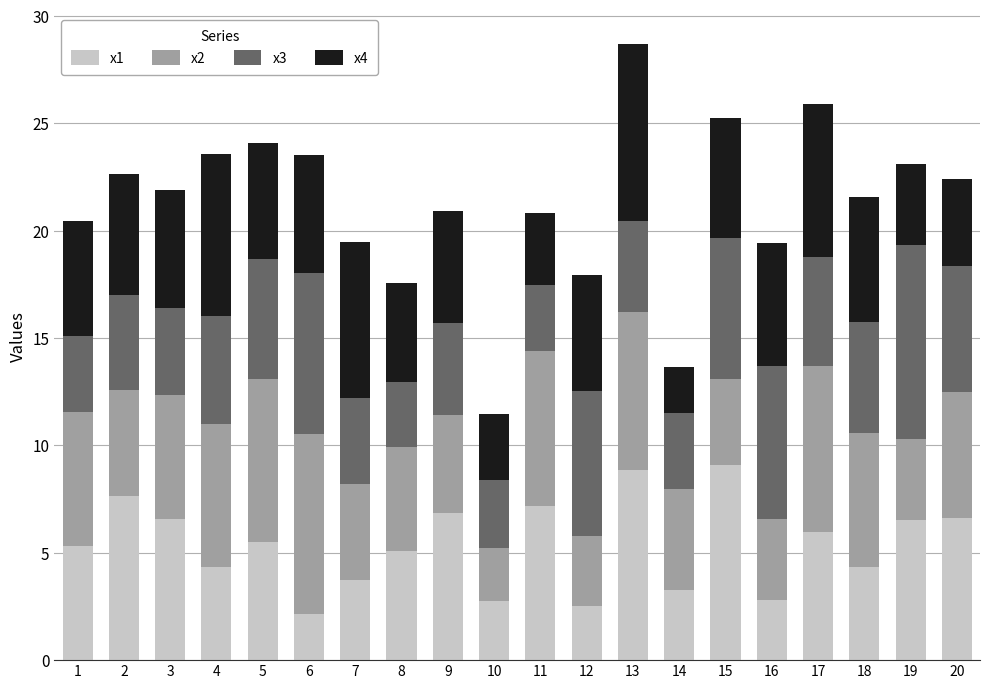

What is the total value across all series at 16?

19.4